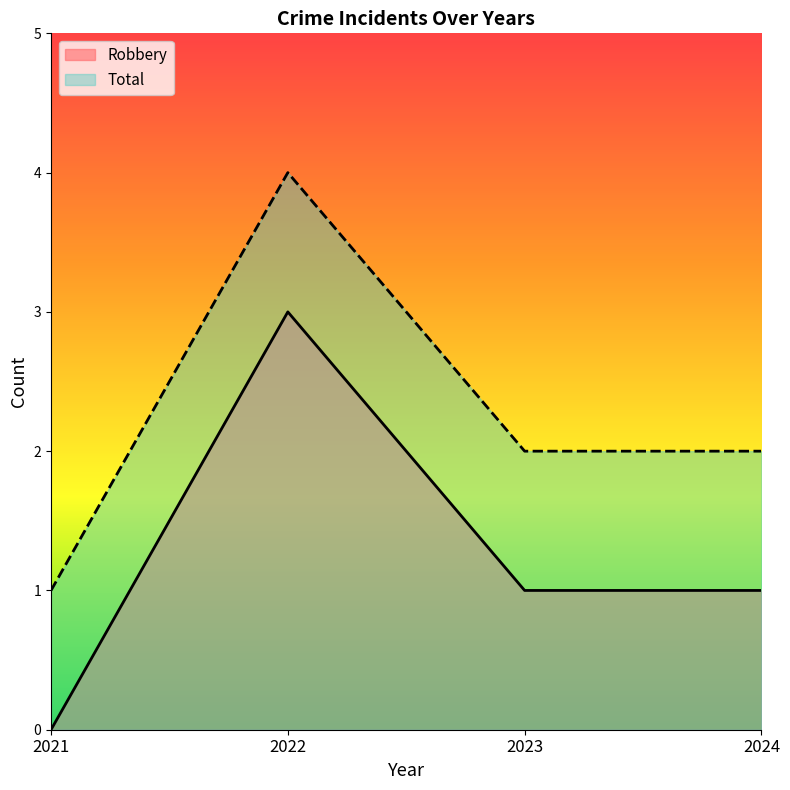

True or false: Robbery has a value of 0 at 2021.

True